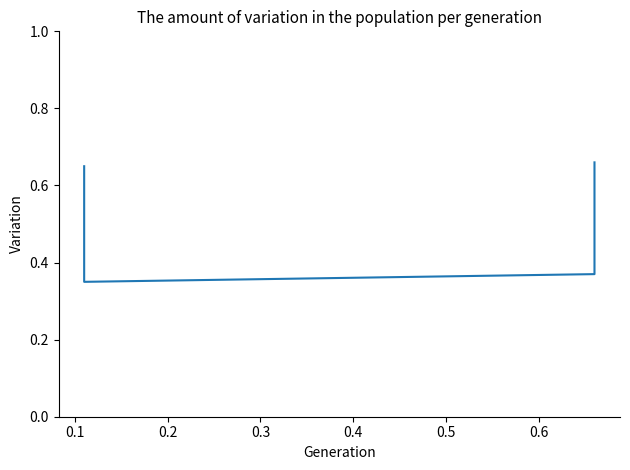

Reading left to right, transcribe all the data shown in this chart.

0.7	0.3	0.4	0.7